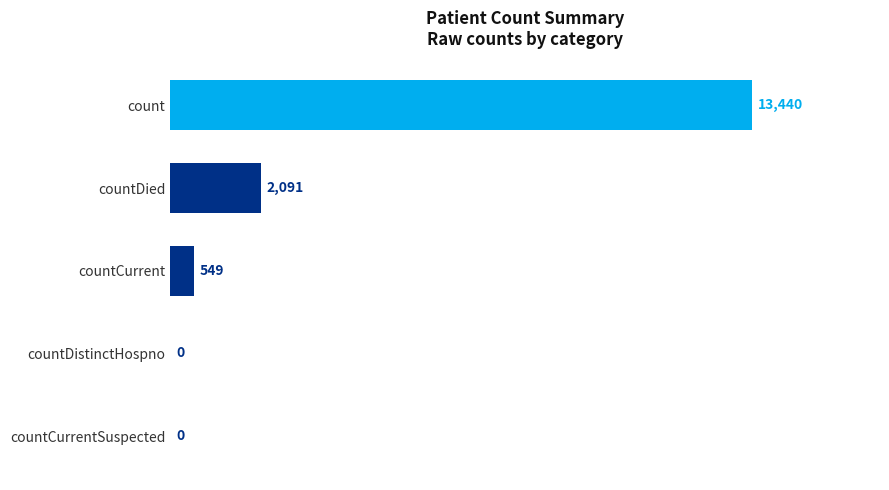

The chart shows a value of 8232 at count. True or false?

False